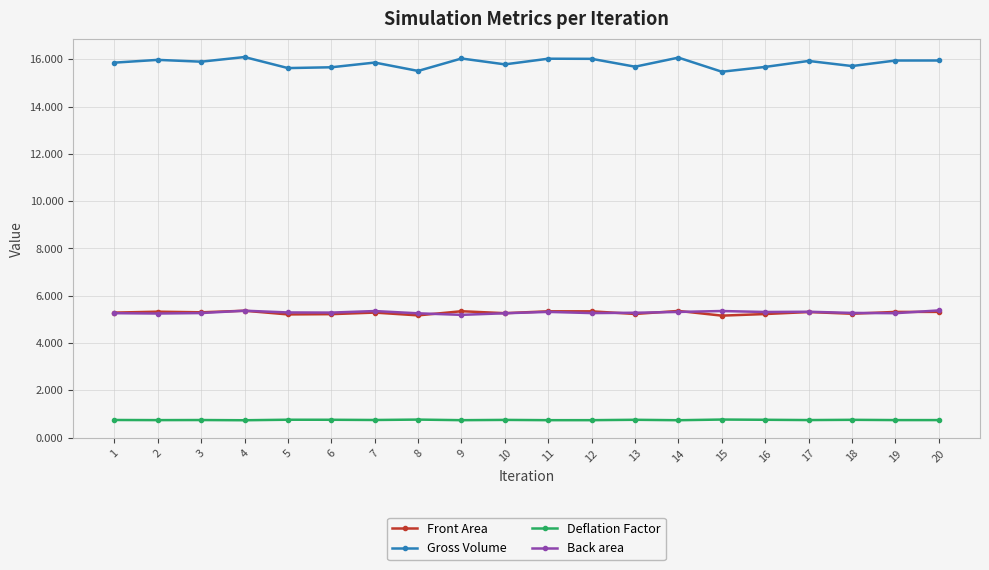

What is the difference between the highest and lowest values at 16?

14.9